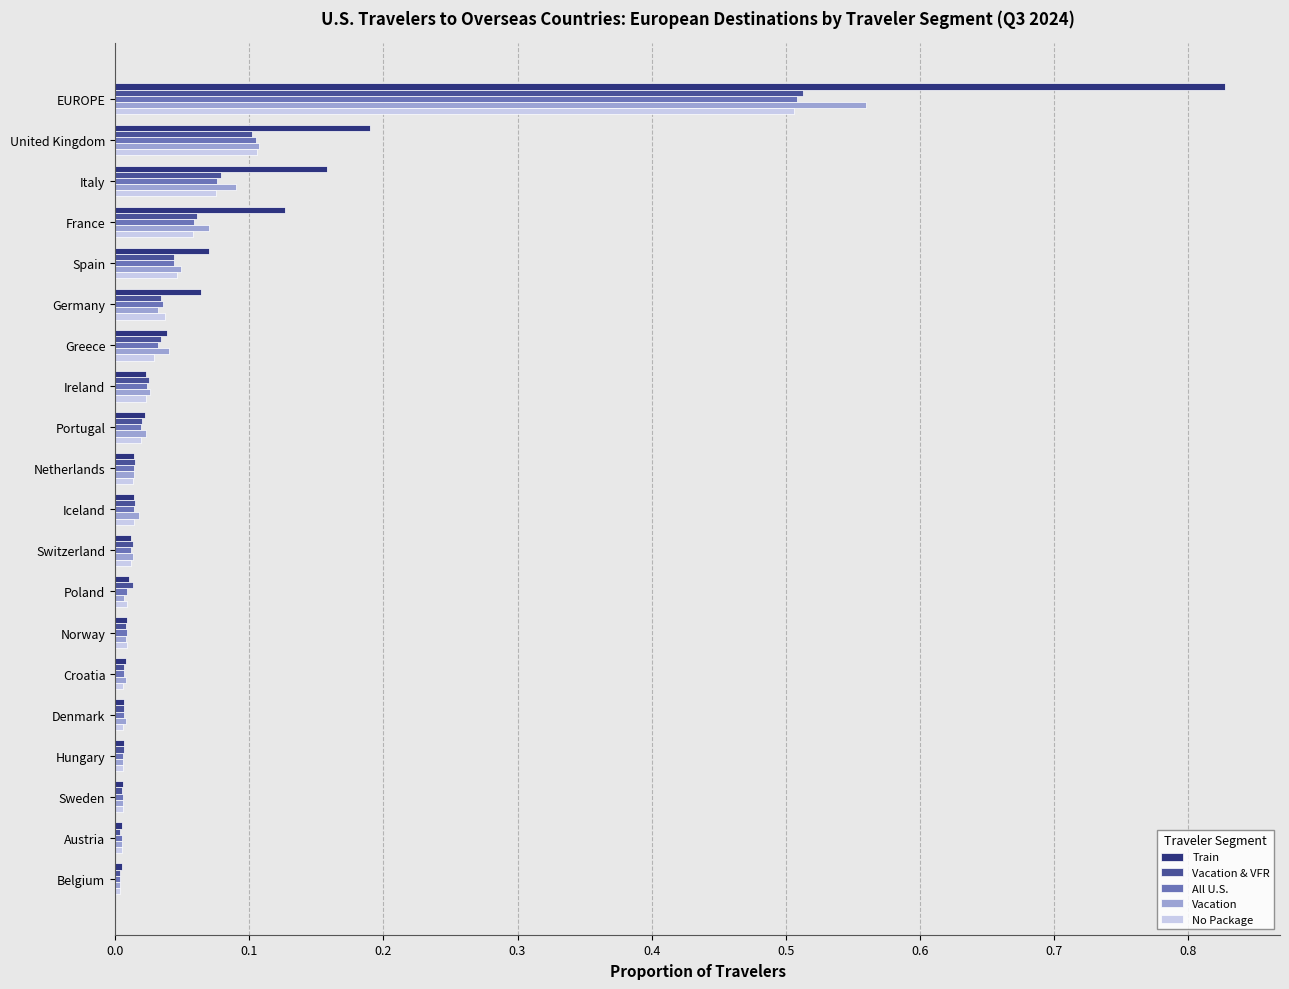

Which category has the highest value in the Vacation series?

EUROPE